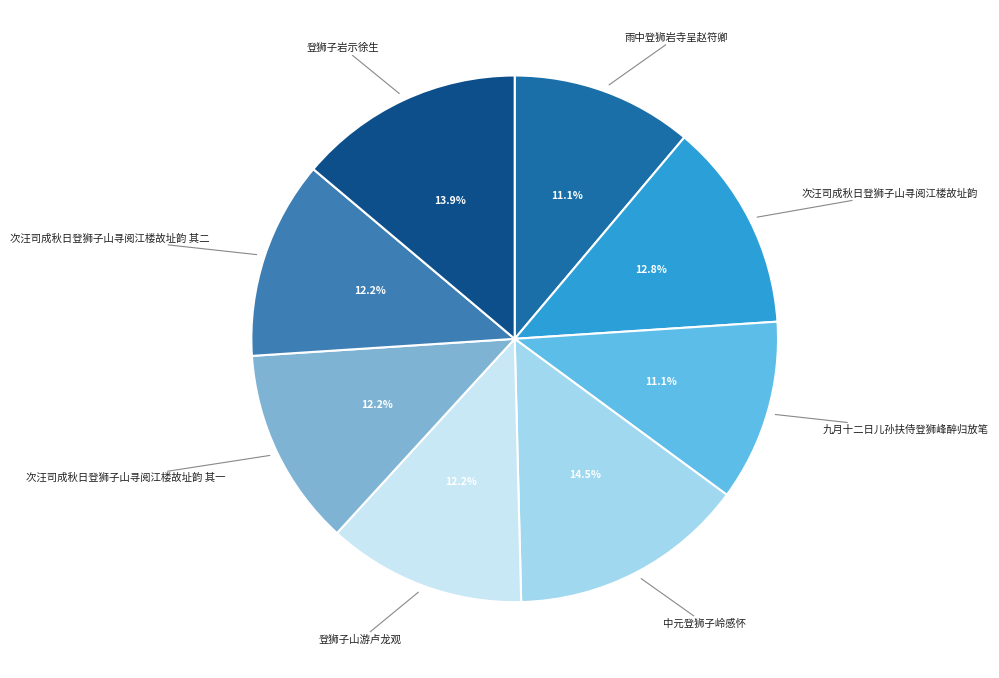

Is there any slice that represents more than half of the pie?

No